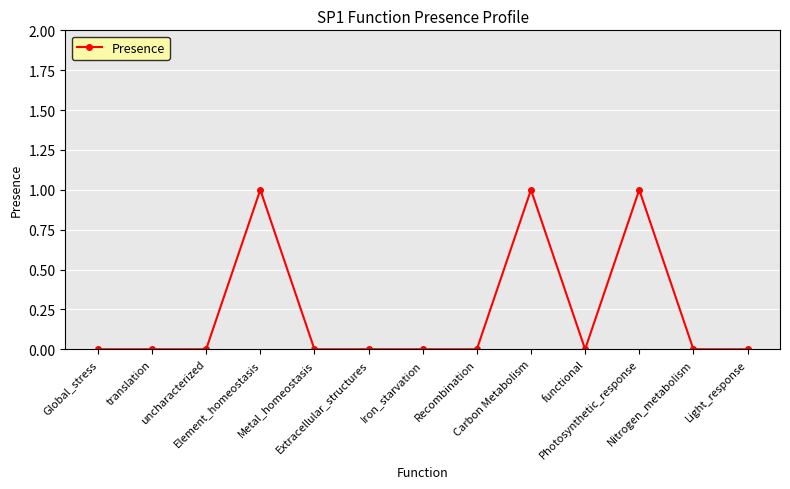

What is the difference between the maximum and minimum values?

1